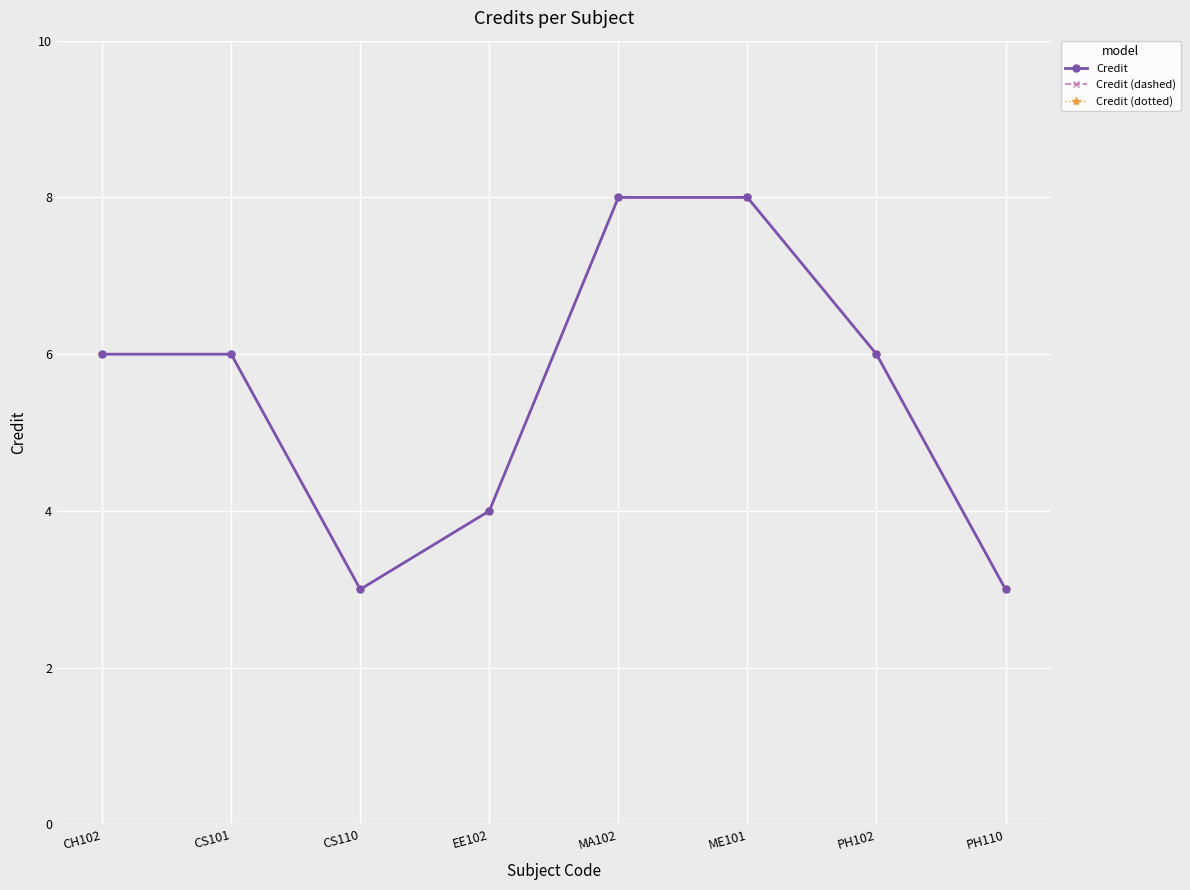

Is this an area chart (filled region under the line)?

No